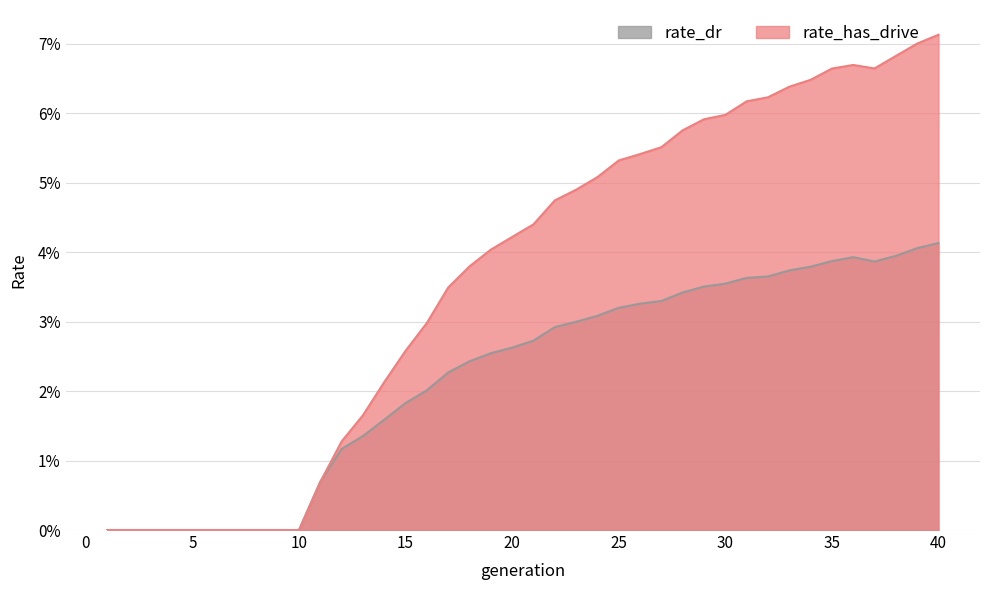

Does the chart have visible grid lines?

Yes